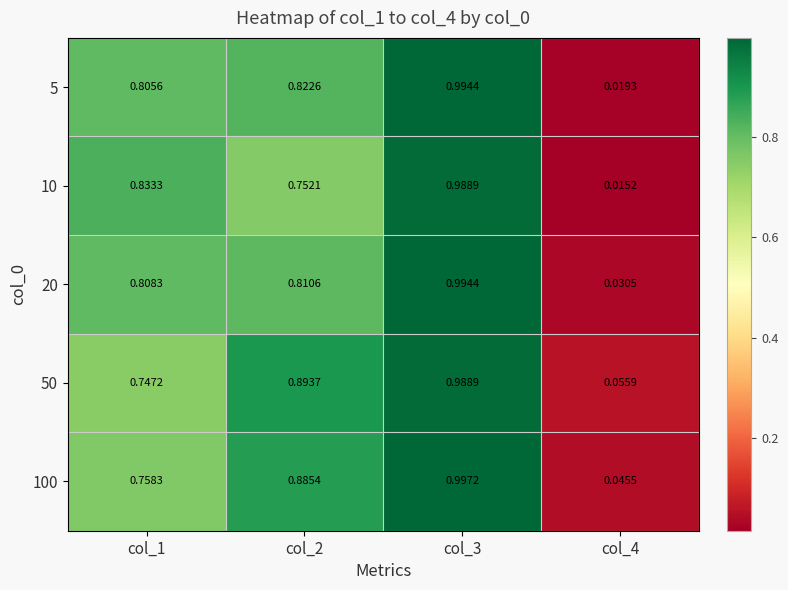

Is the value of 5 at col_3 greater than the value of 10 at col_2?

Yes